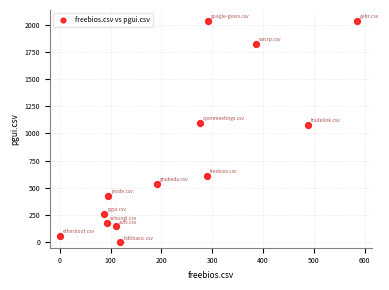

What is the range of X values (max minus min)?

586.0